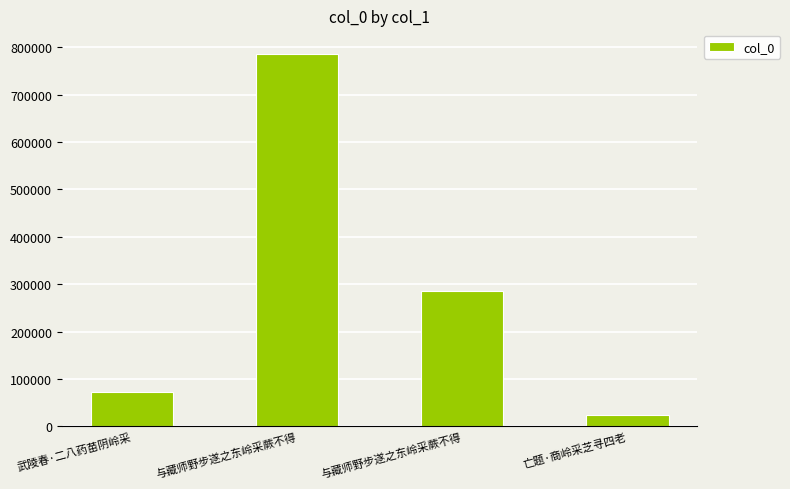

How many categories are shown in the chart?

4